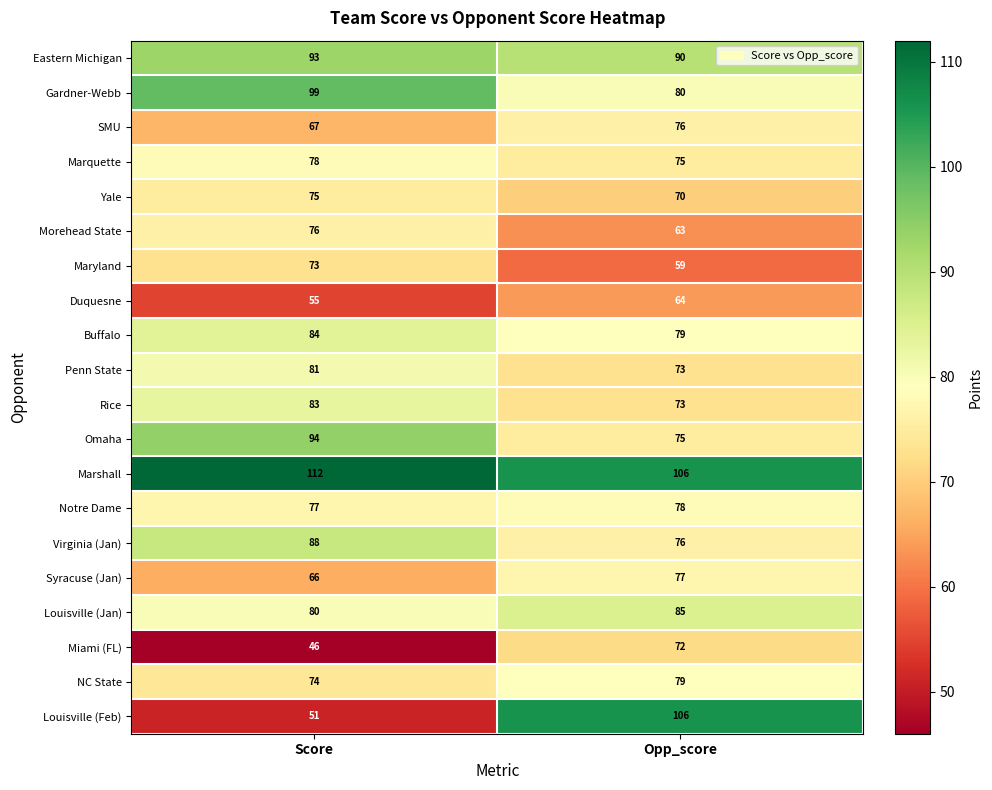

Which series changed the most between Score and Opp_score?

Louisville (Feb)